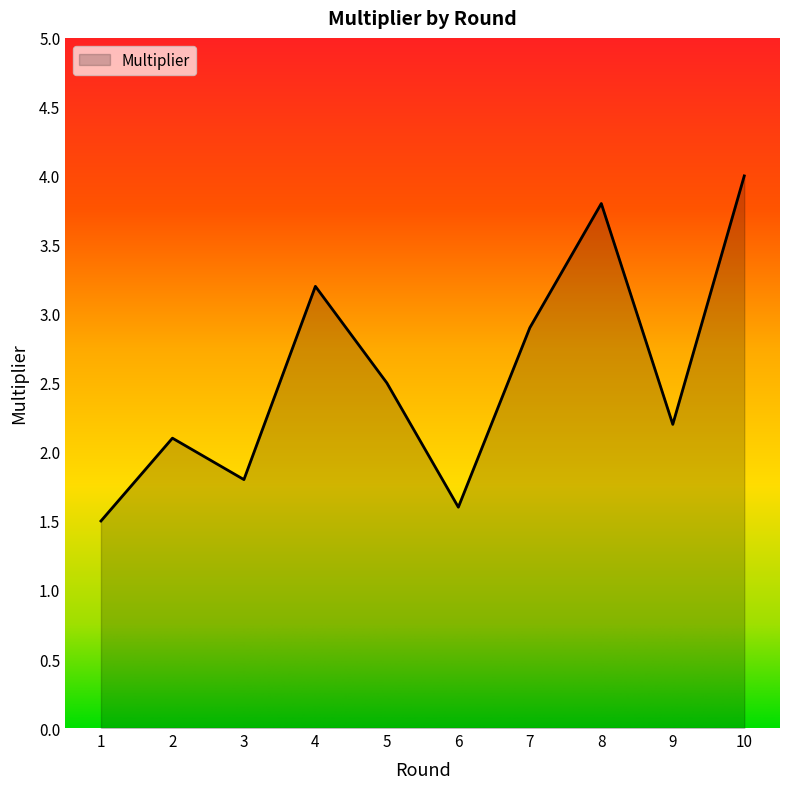

True or false: the data shows 2.9 at 7.

True